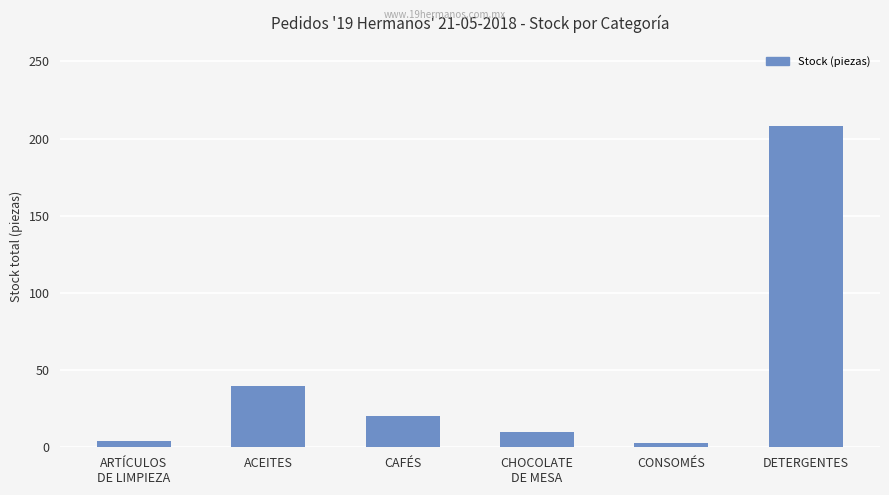

True or false: the data shows 20 at CAFÉS.

True